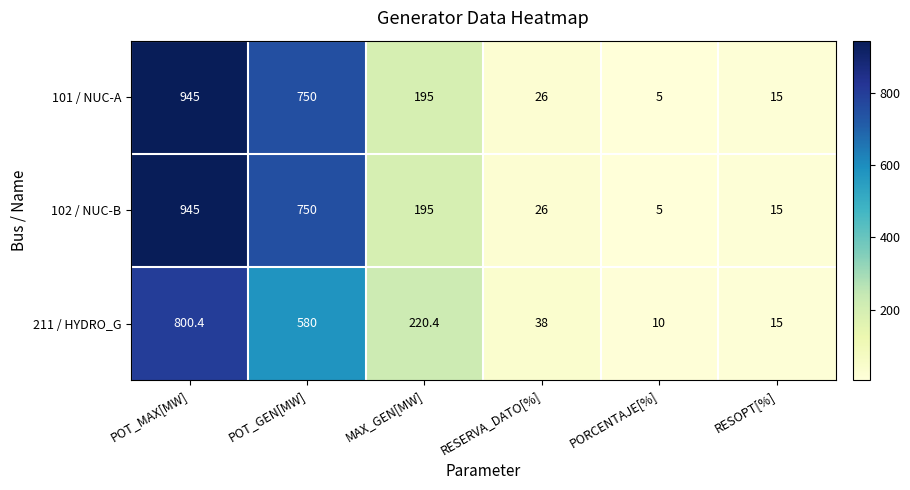

What is the smallest value displayed?

5.0